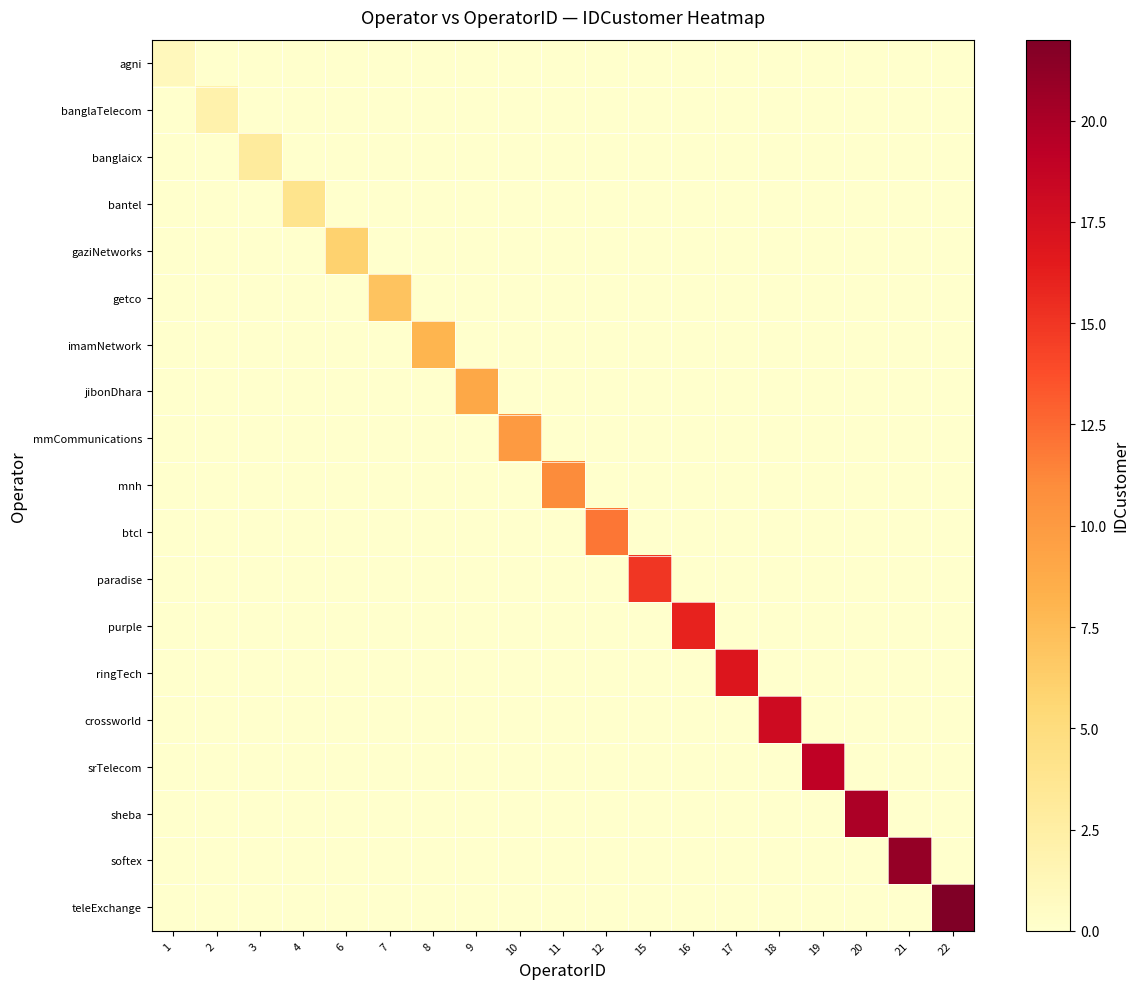

Between 22 and 2, which is larger?

22